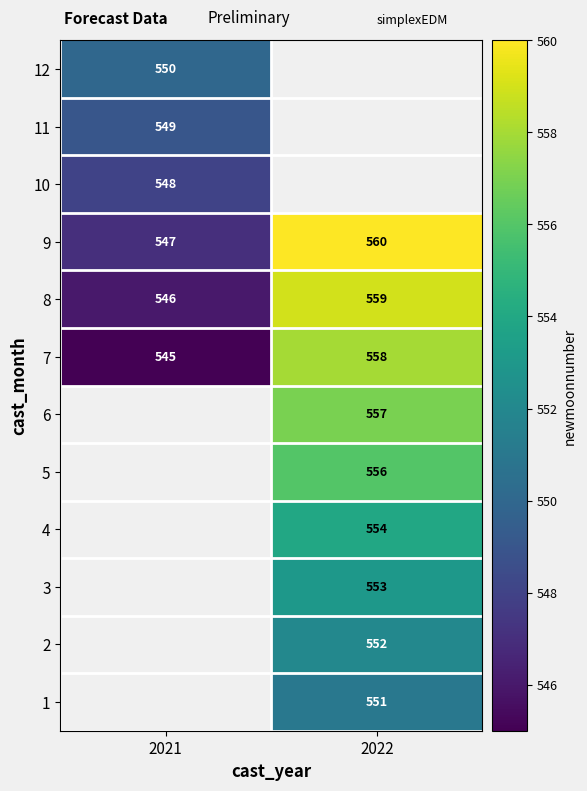

The value of 8 at 2022 is 862. True or false?

False